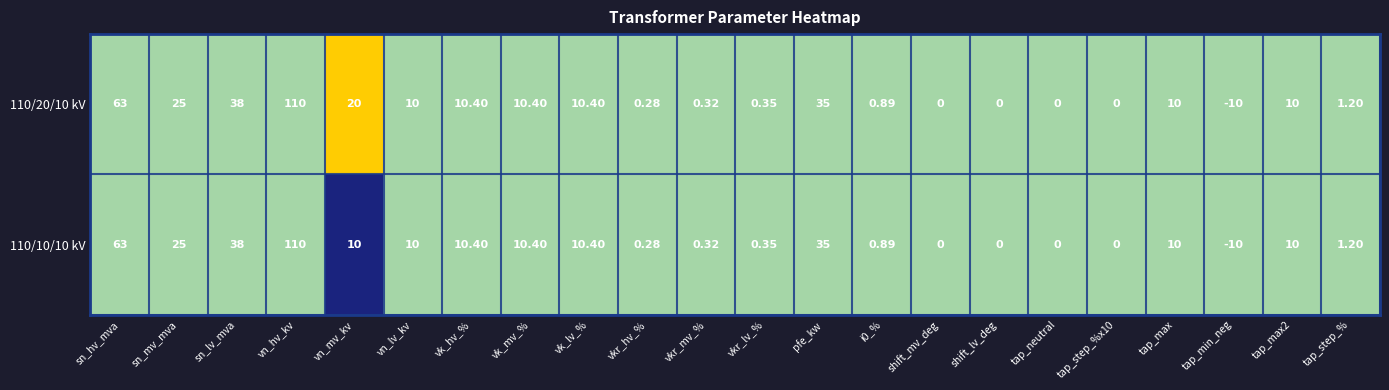

What is the maximum value shown in the chart?

110.0